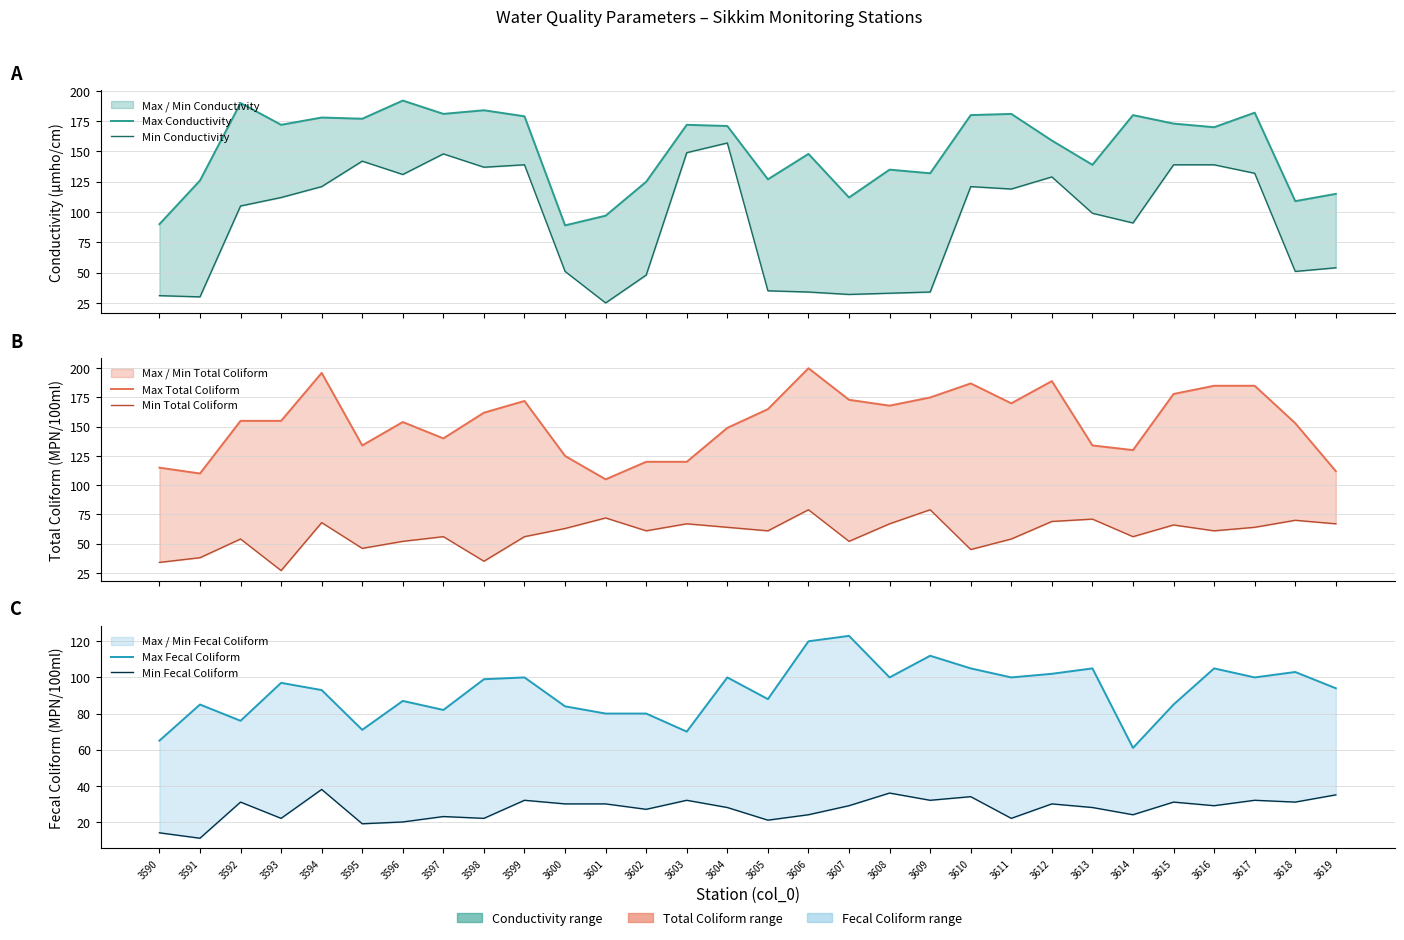

What is the value of the Max Fecal Coliform point at the 1st from the left?

65